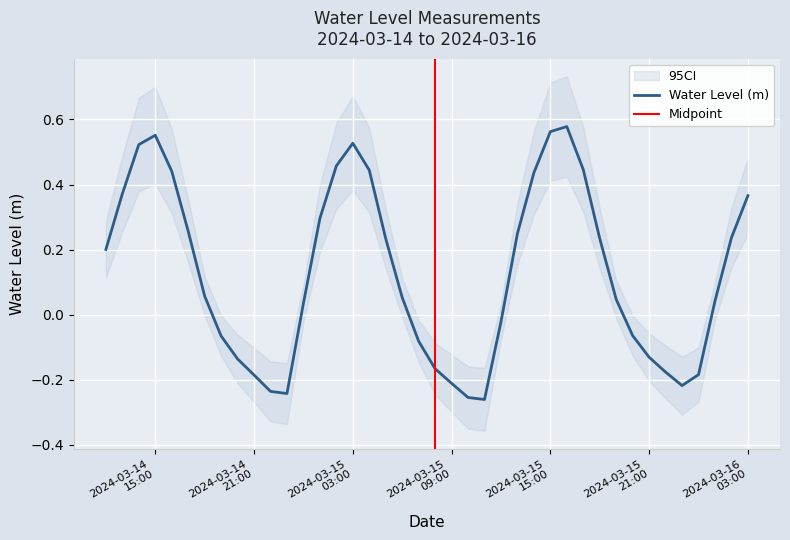

What is the smallest value displayed?

-0.3